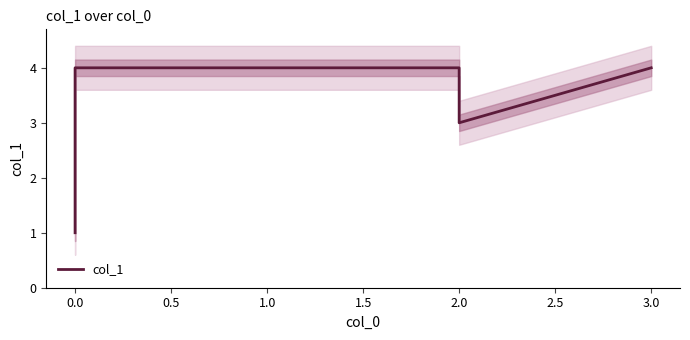

What is the minimum value shown in the chart?

1